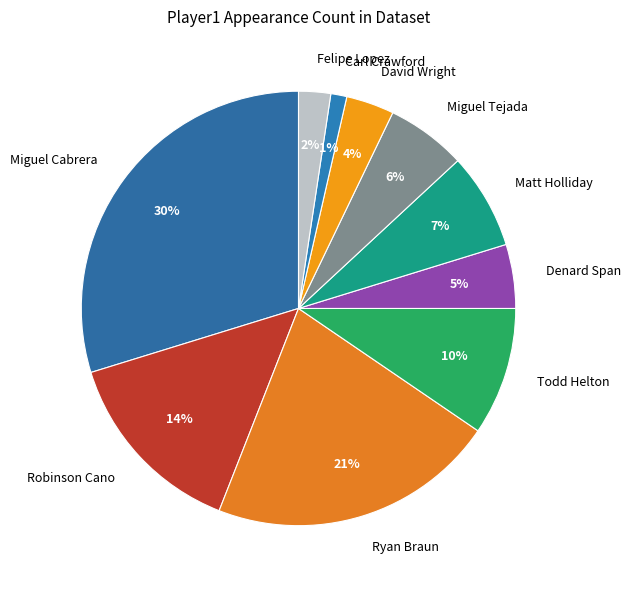

Is there a majority slice in this chart?

No